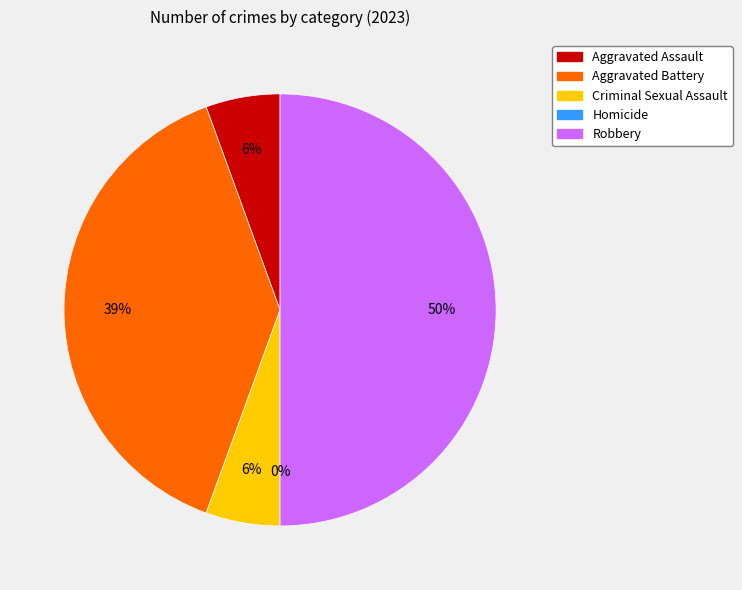

How many slices are in this pie chart?

5